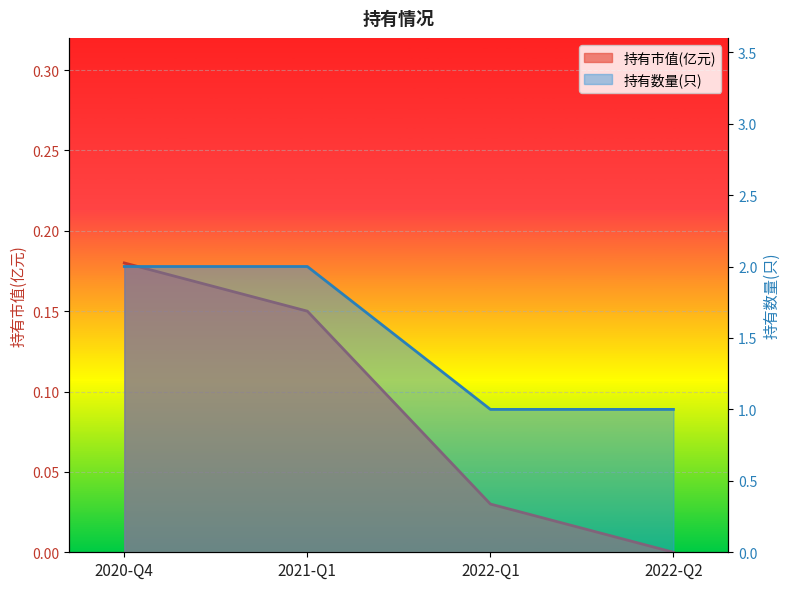

What is the label of the 1st point from the right?

2022-Q2